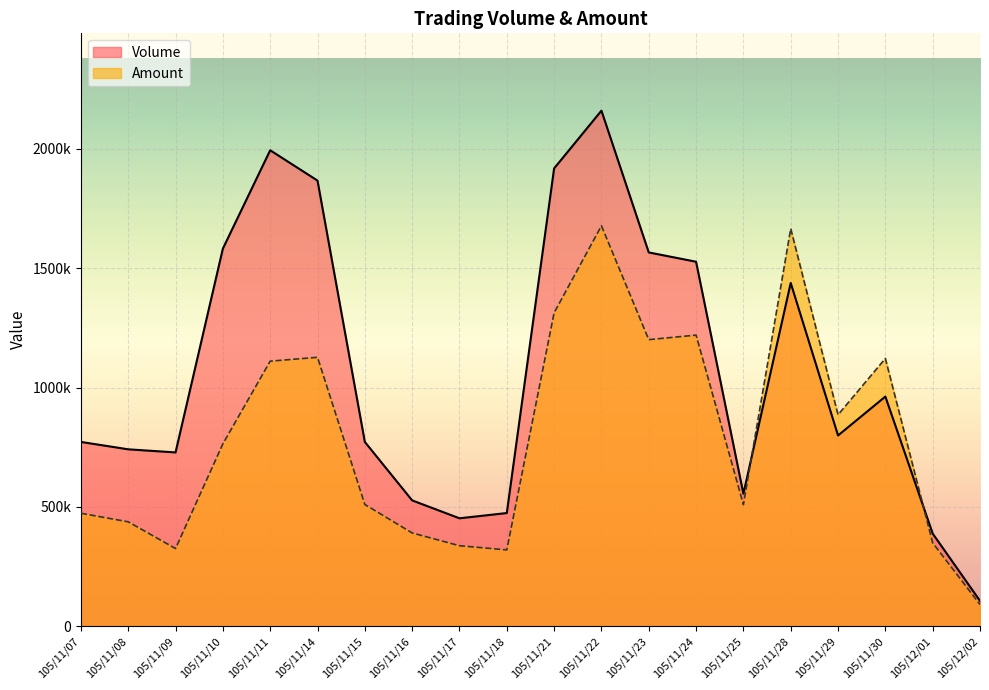

At which label is Volume closest to 1133000?

105/11/30